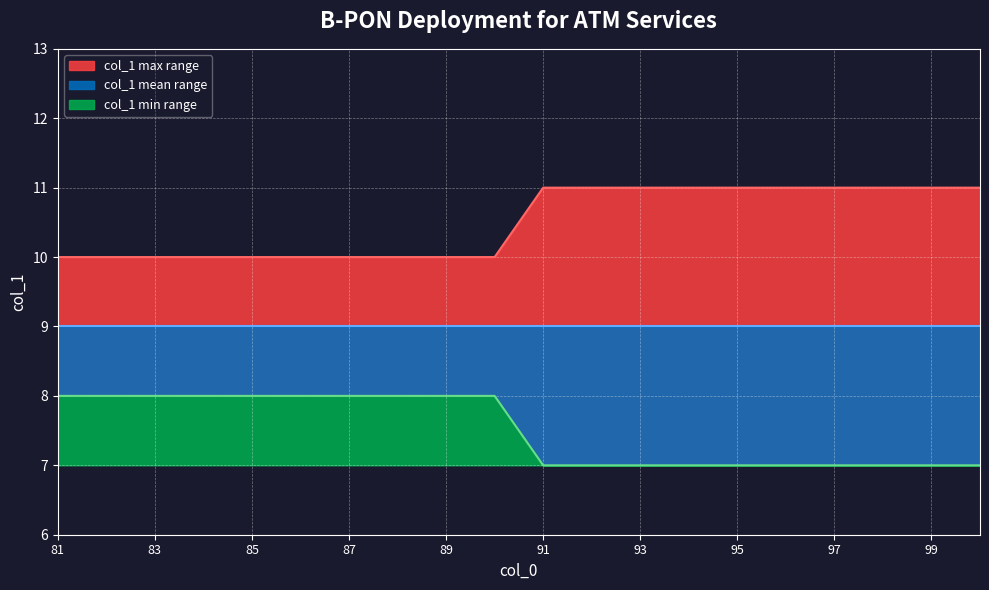

True or false: col_1_max and col_1_mean intersect in this chart.

False